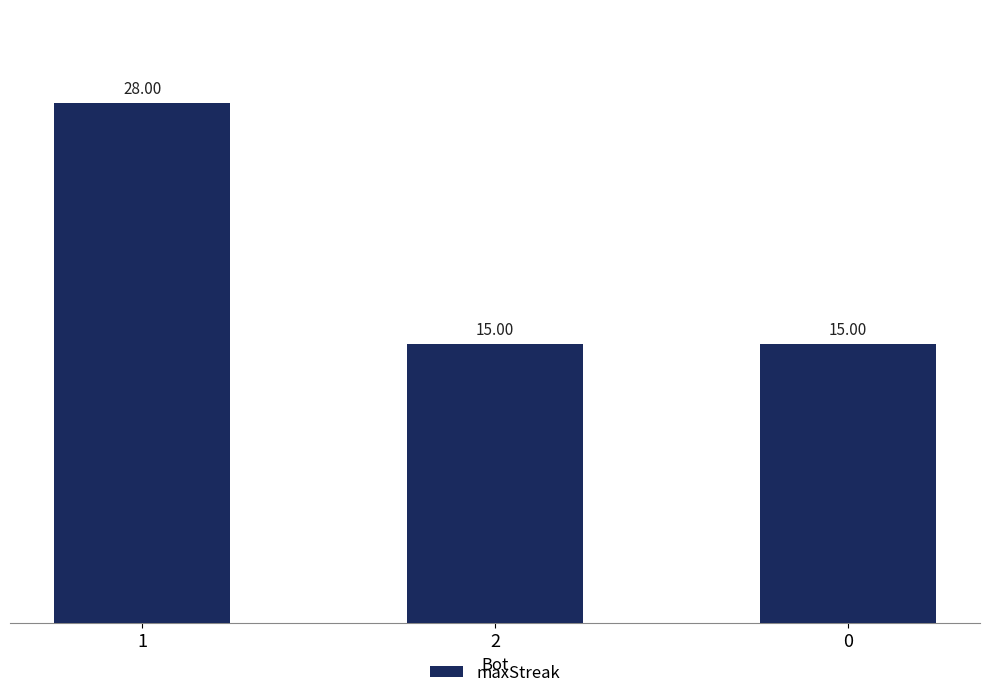

What is the difference between the maximum and minimum values?

13